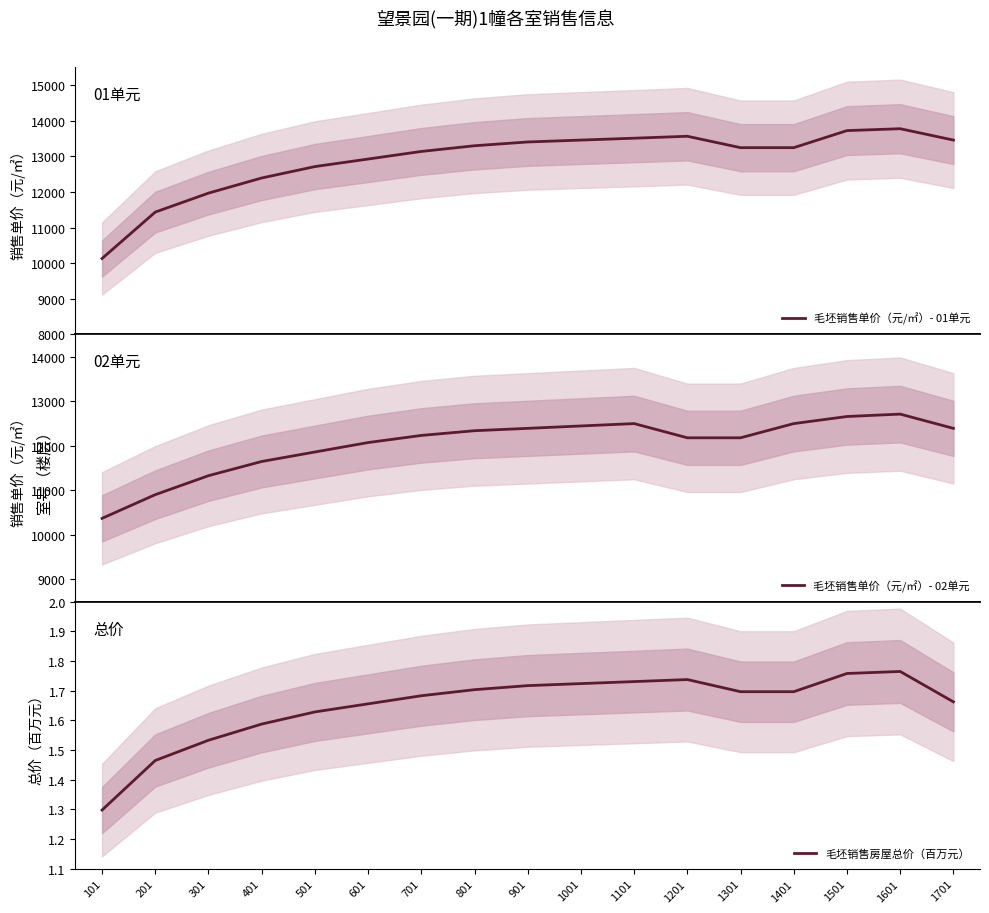

What is the minimum value shown in the chart?

1.3